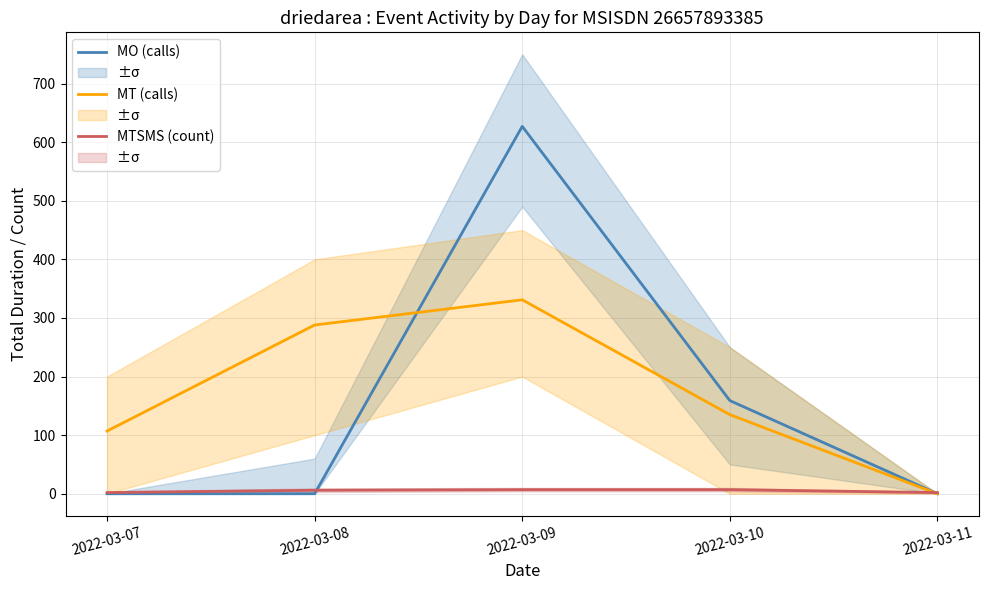

What is the spread (max minus min) of values at 2022-03-07?

107